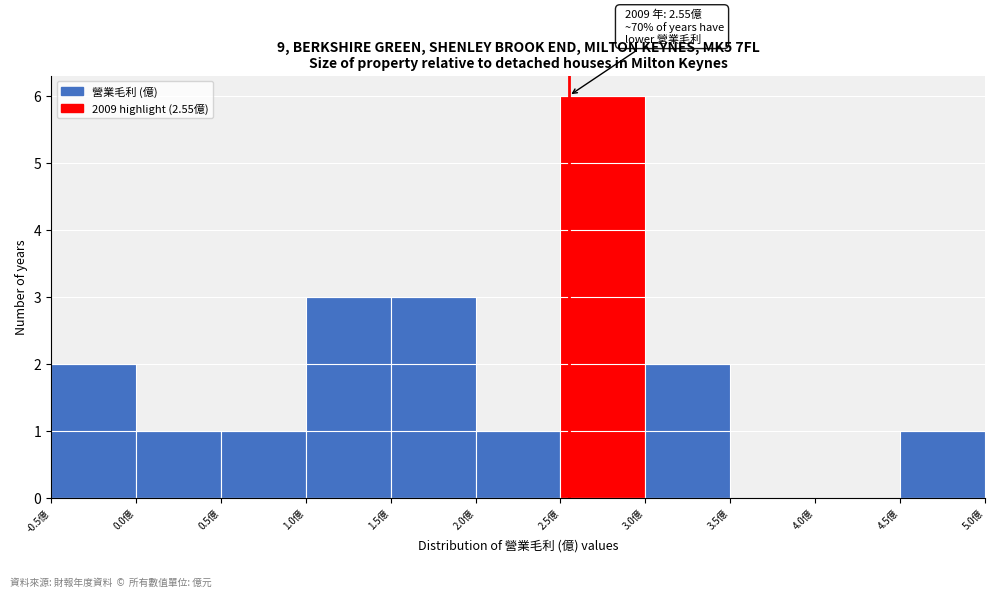

Over which range of the x-axis is the bar tallest?

2.5 to 3.0